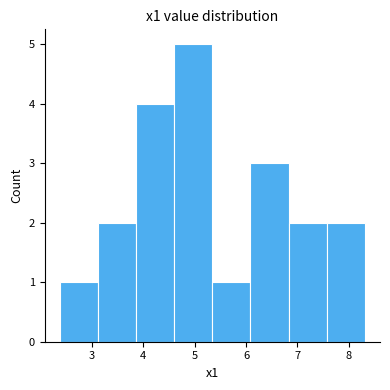

Reading left to right, list every bar in this chart as the range it spans on the x-axis followed by its height. Neither the bar edges nor the heights are printed on the chart, so give them approximately, as read against the axes.

2.4 to 3.1: 1
3.1 to 3.9: 2
3.9 to 4.6: 4
4.6 to 5.3: 5
5.3 to 6.1: 1
6.1 to 6.8: 3
6.8 to 7.6: 2
7.6 to 8.3: 2